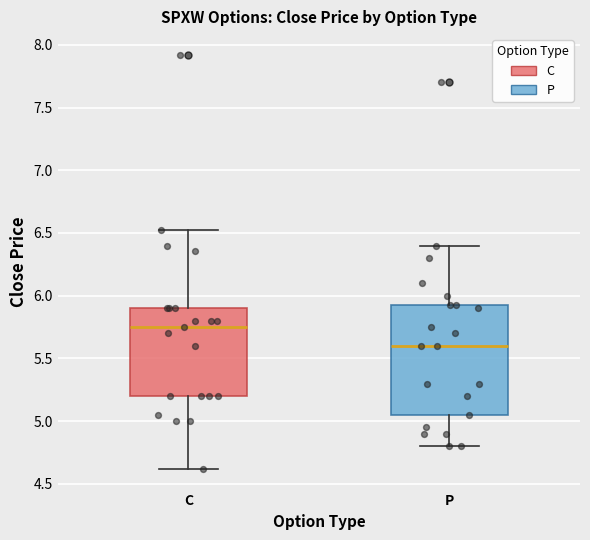

Reading left to right, read every box against the y-axis: the position of its median line, the range the box covers, and the ends of its whiskers. The values are not printed on the chart, so give them approximately, as read against the axis.

C: median 5.75, box 5.20 to 5.90, whiskers 4.60 to 6.50
P: median 5.60, box 5.05 to 5.95, whiskers 4.80 to 6.40